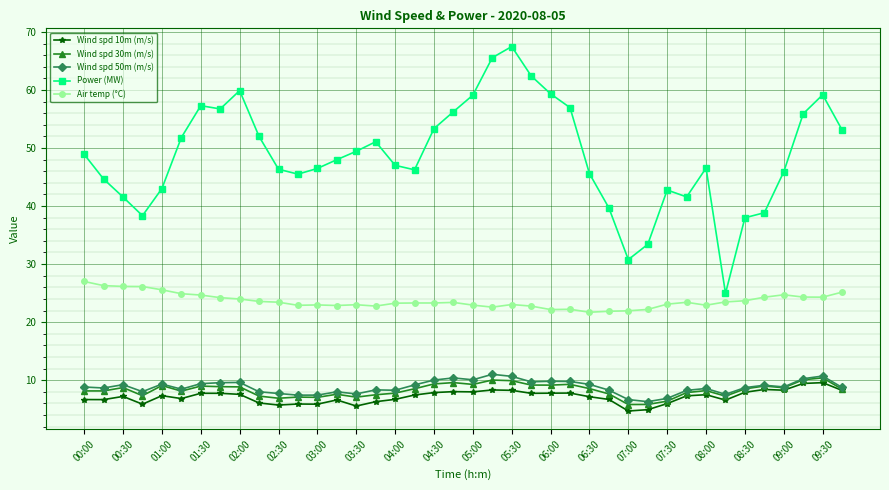

What is the value of the Wind spd 10m (m/s) point at the 28th from the left?

6.7